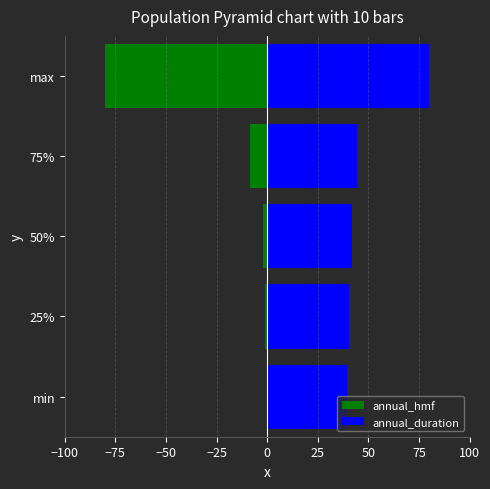

Reading left to right, list all the values displayed in this chart.

annual_hmf: -0.0	-0.8	-2.3	-8.5	-80.0
annual_duration: 39.2	40.3	41.9	44.6	80.0